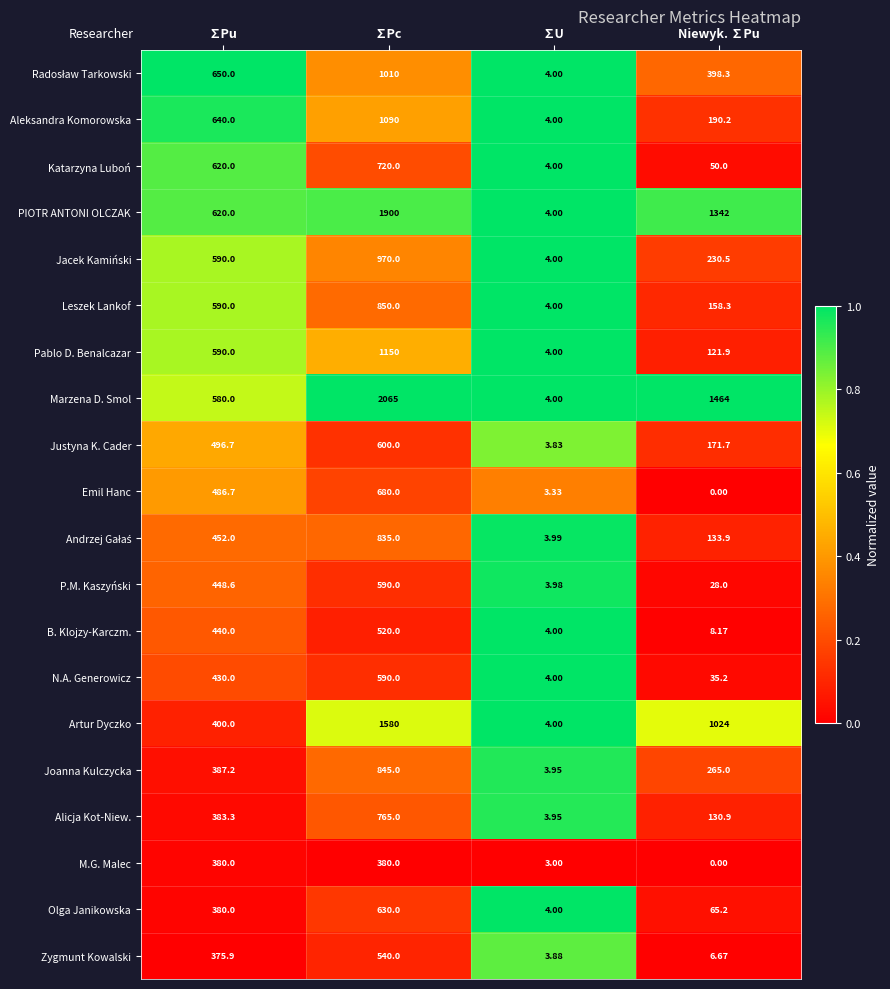

At which category does the chart reach its peak across all series?

∑Pc